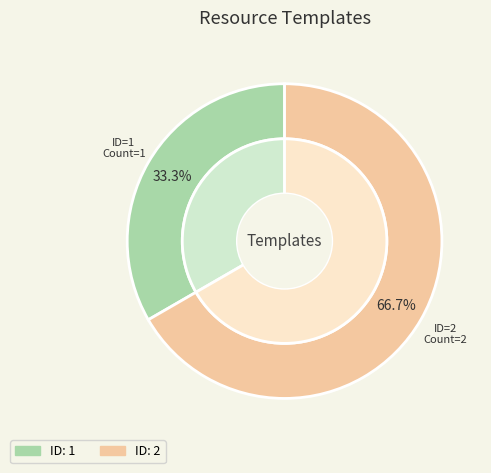

Rank the categories by value from highest to lowest.

2, 1